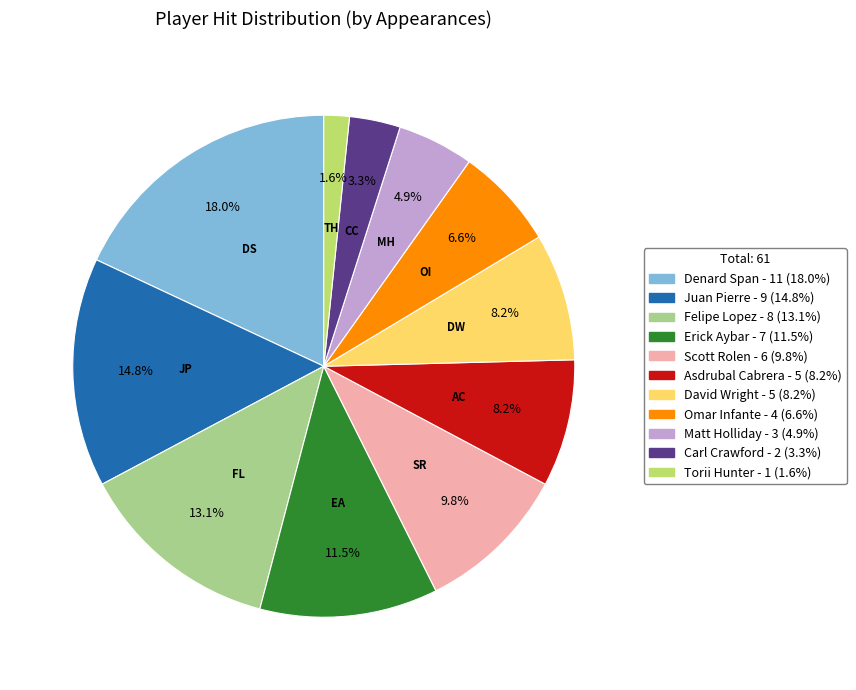

Combined, do Torii Hunter and David Wright account for over 50%?

No